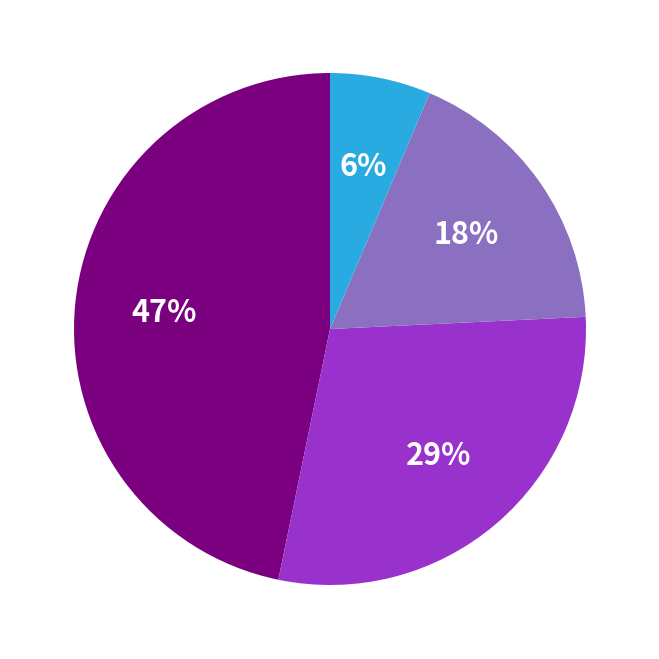

How many segments does this pie chart have?

4